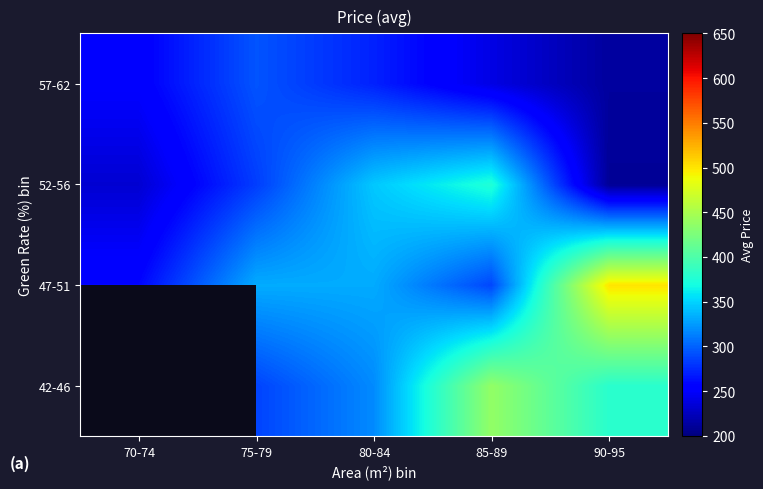

Is the value of 47-51 at 75-79 greater than the value of 42-46 at 70-74?

No